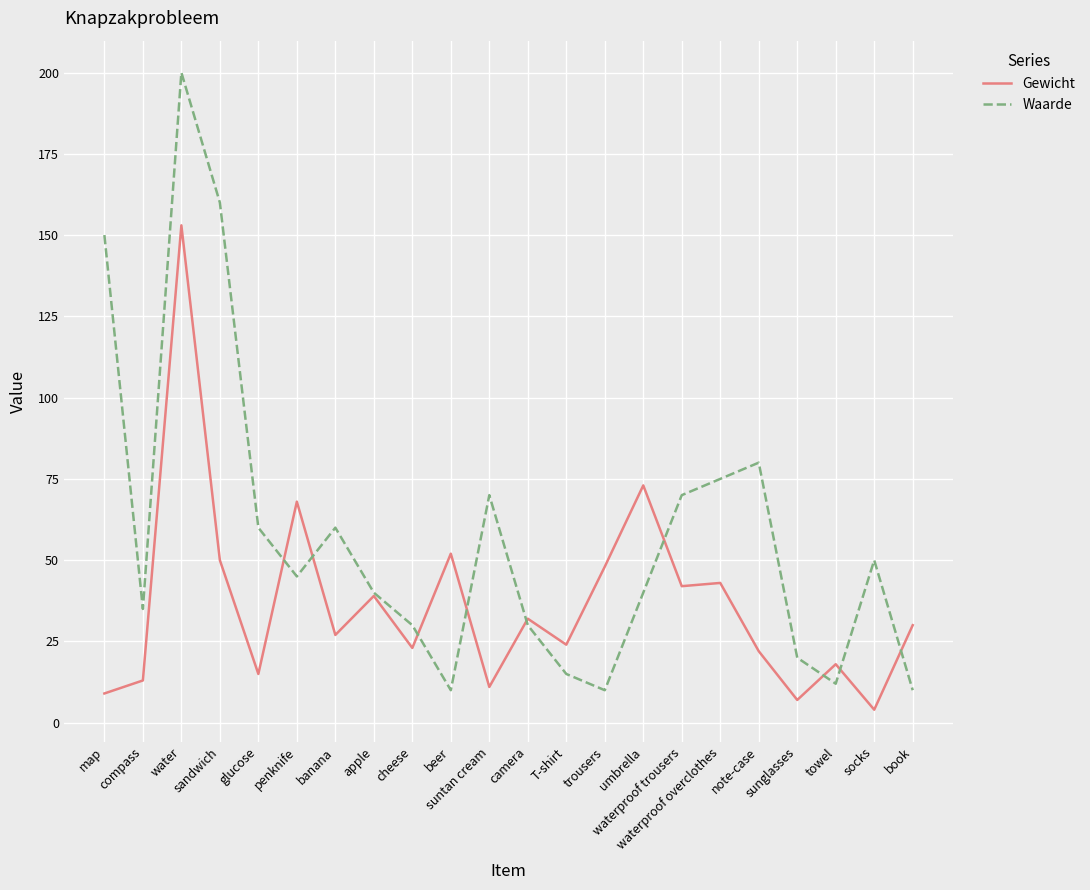

What is the smallest value displayed?

4